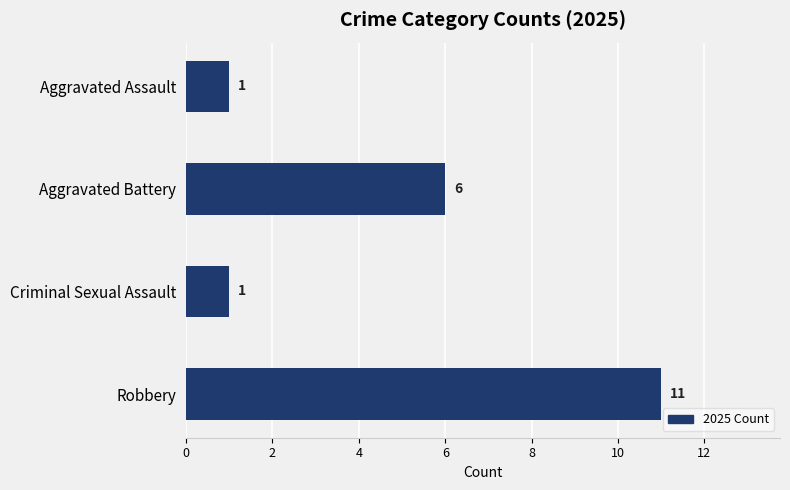

How many values are between 1 and 11?

4